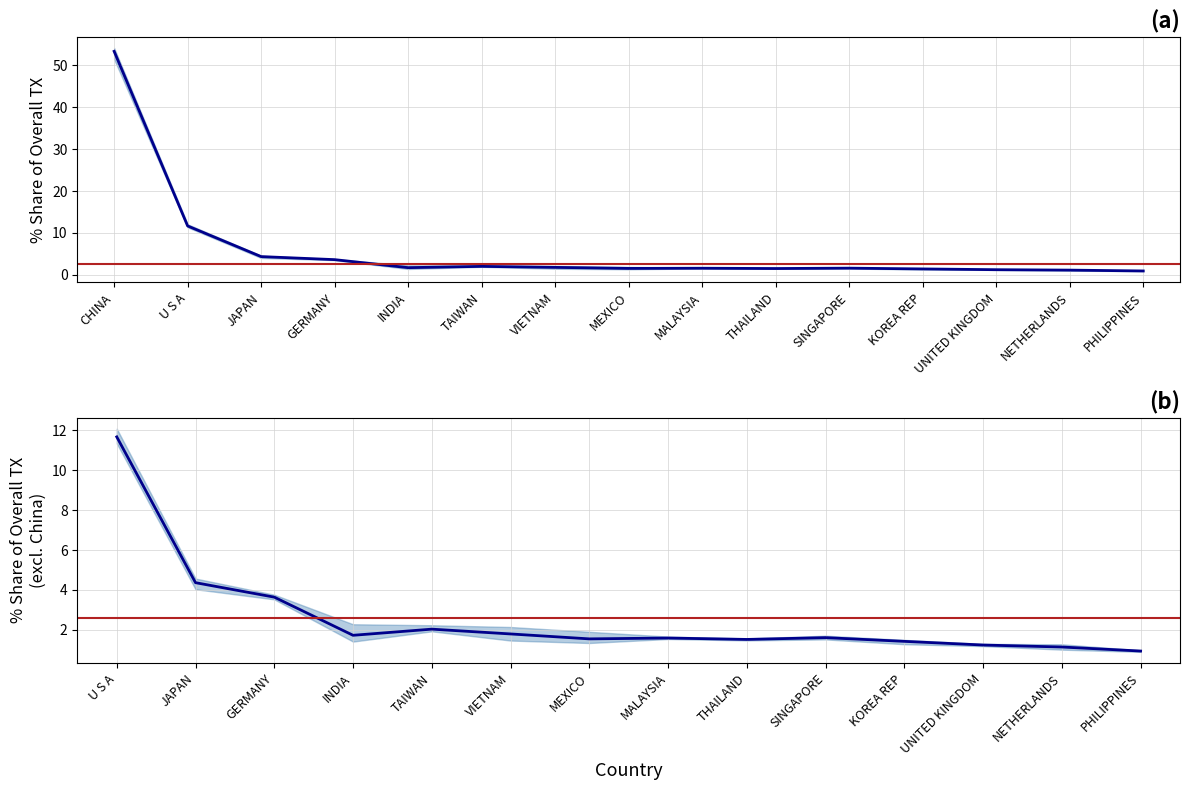

What is the value of the 1st point from the left?

11.7